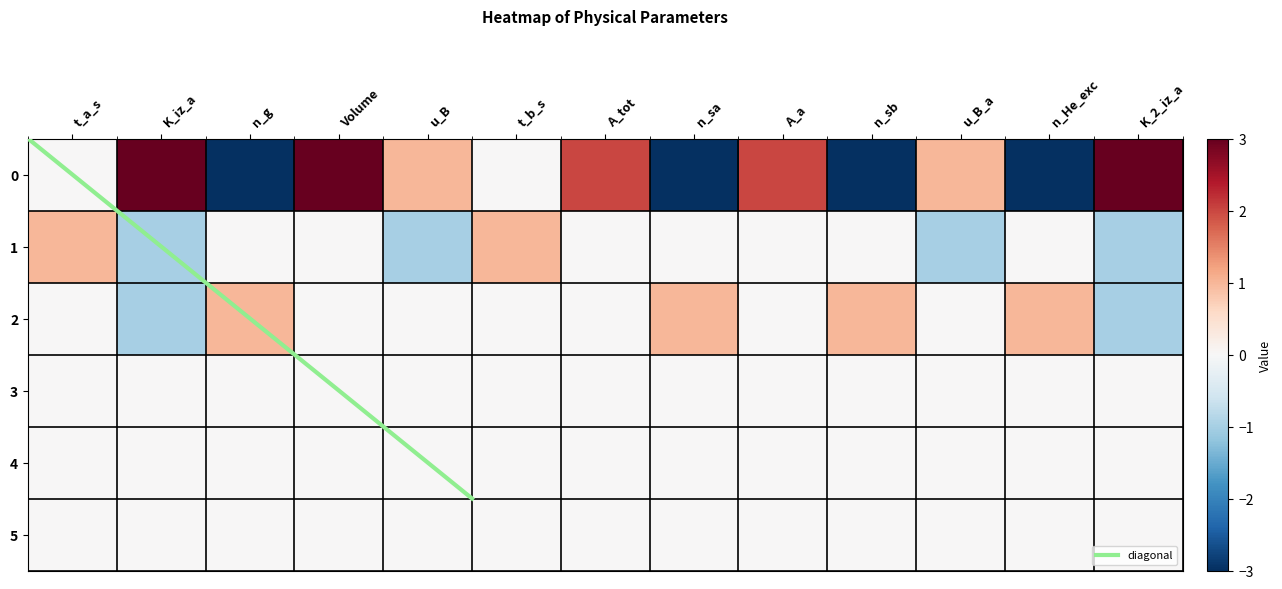

What is the approximate value of 2 at n_He_exc?

1